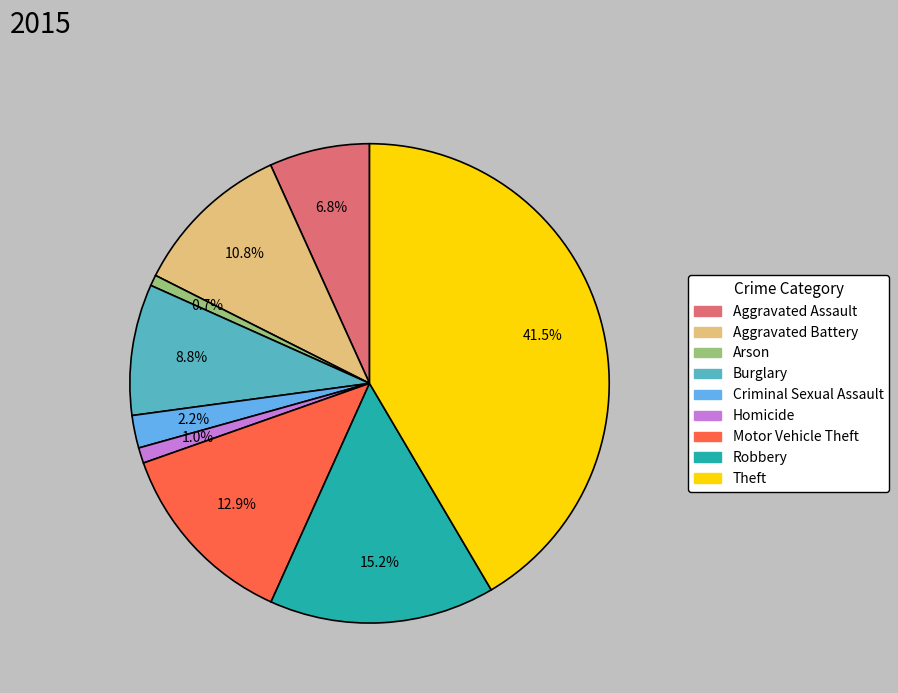

Is it true that Aggravated Battery is 1% of the pie?

False